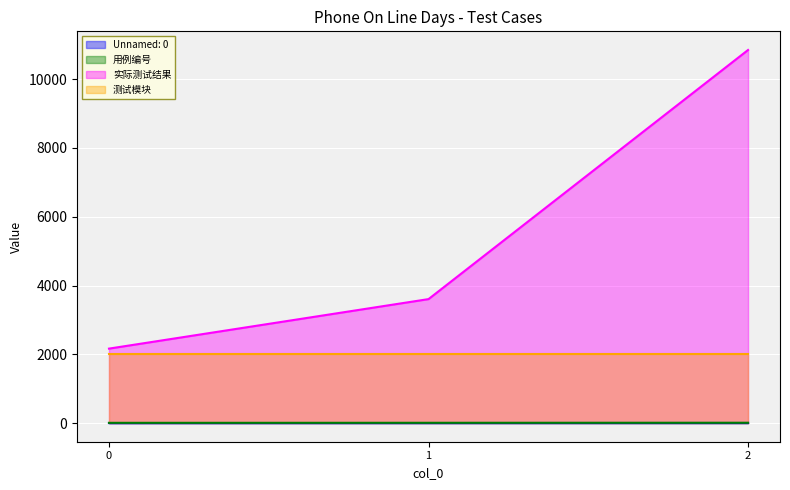

What is the difference between the maximum and minimum values in the 用例编号 series?

2